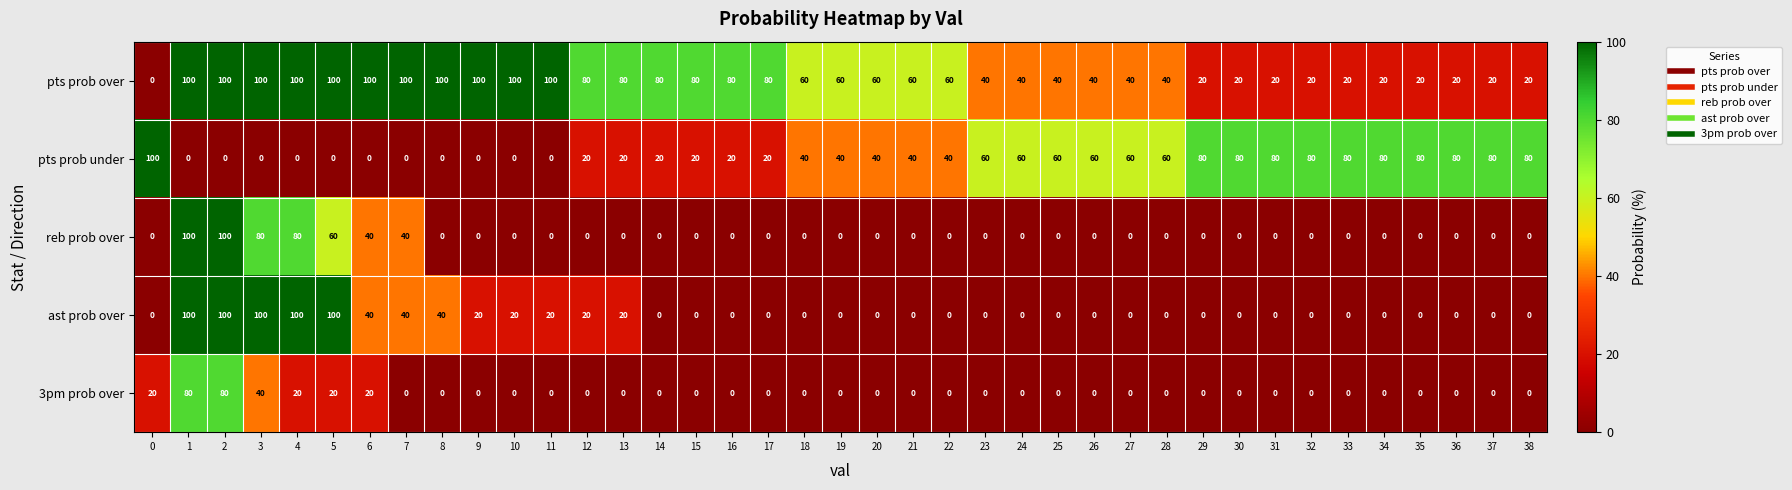

Count the pts prob under values in the range 0 to 80.

38